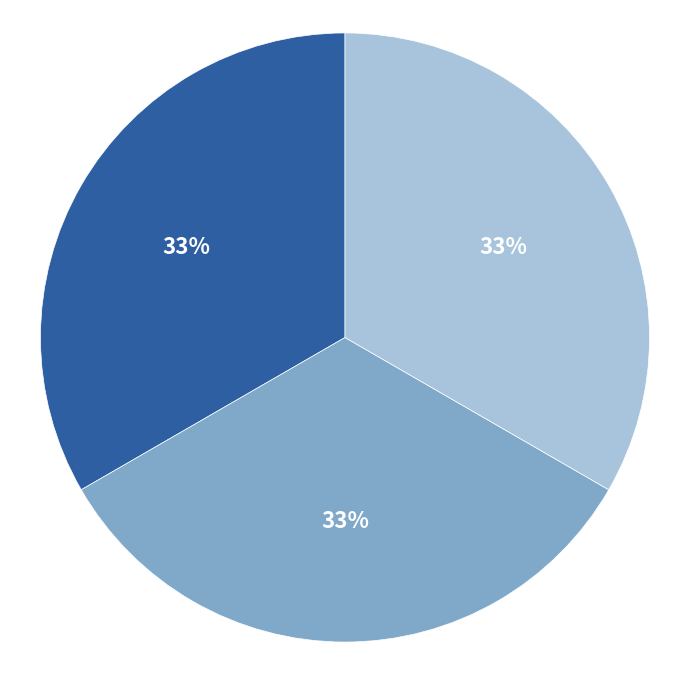

Is there a majority slice in this chart?

No